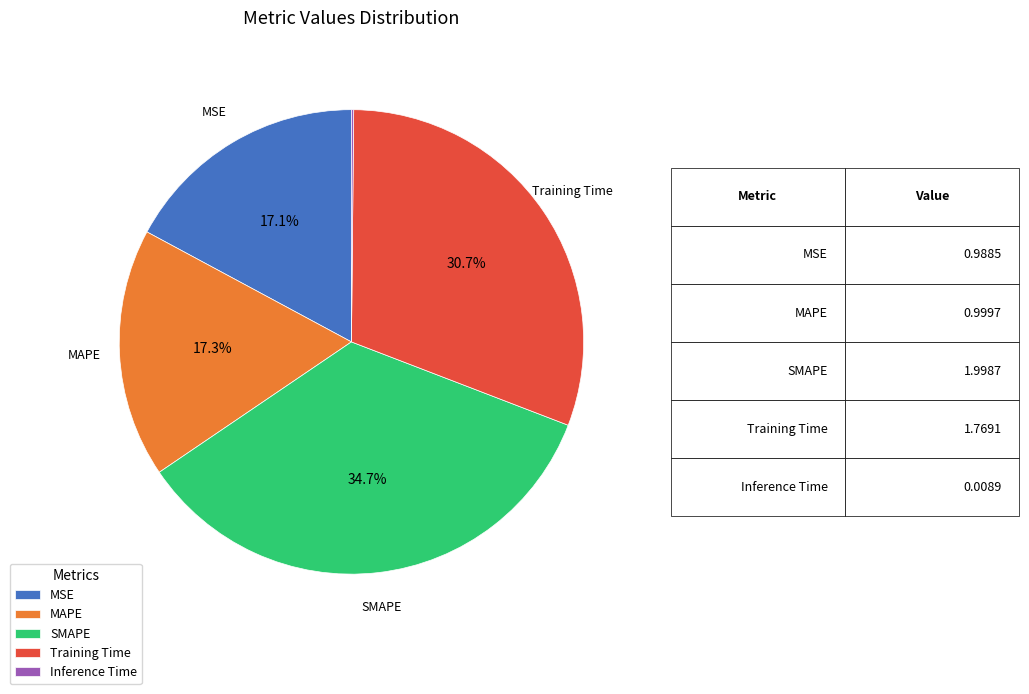

To the nearest percent, what is the average slice percentage?

20%